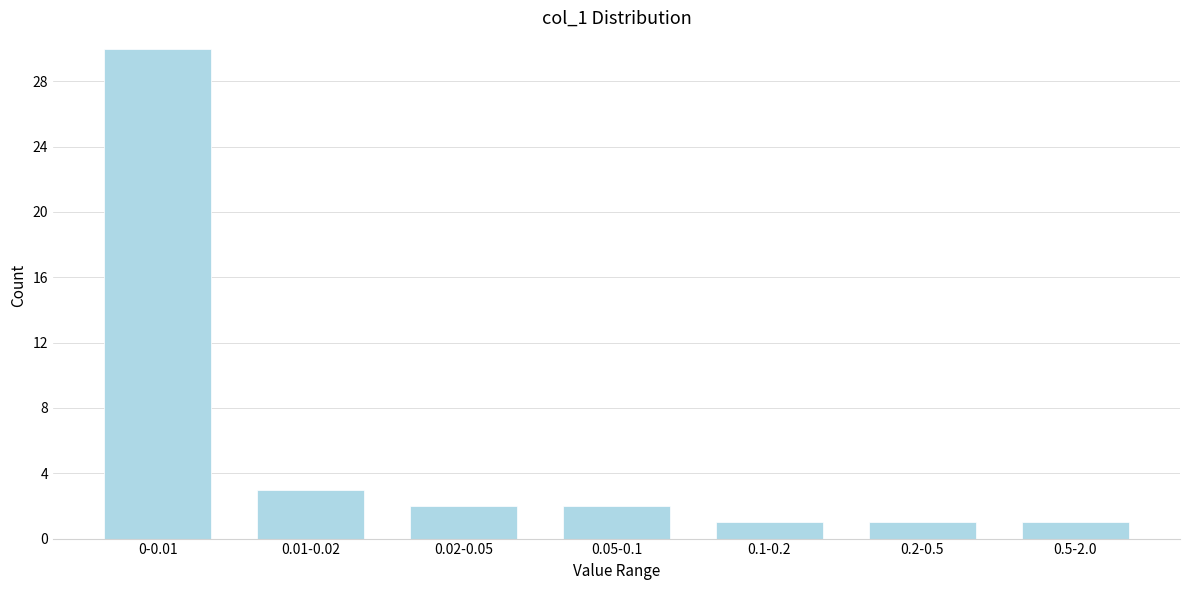

Reading right to left, list all the values displayed in this chart.

0.5-2.0=1	0.2-0.5=1	0.1-0.2=1	0.05-0.1=2	0.02-0.05=2	0.01-0.02=3	0-0.01=30